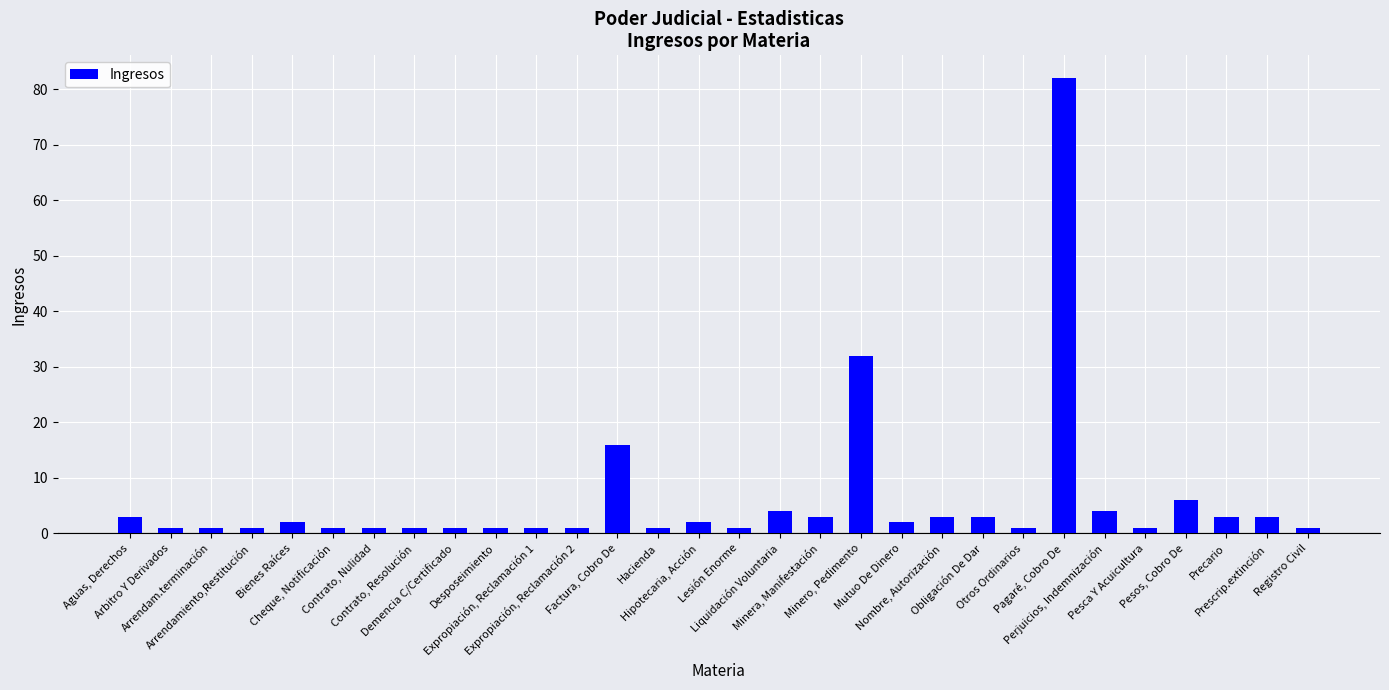

How many values are below 2?

15